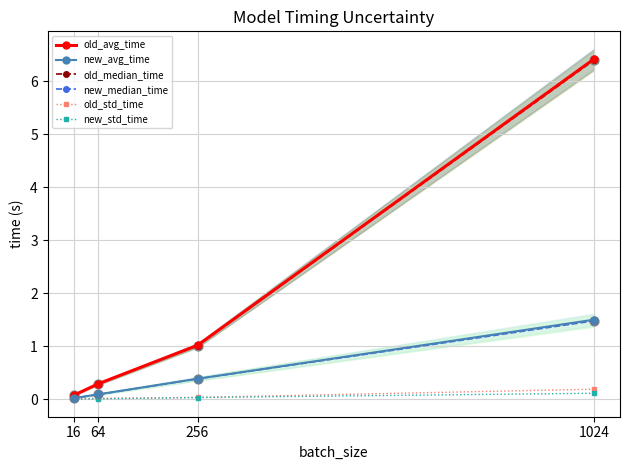

Which series contains the highest Y value?

old_avg_time